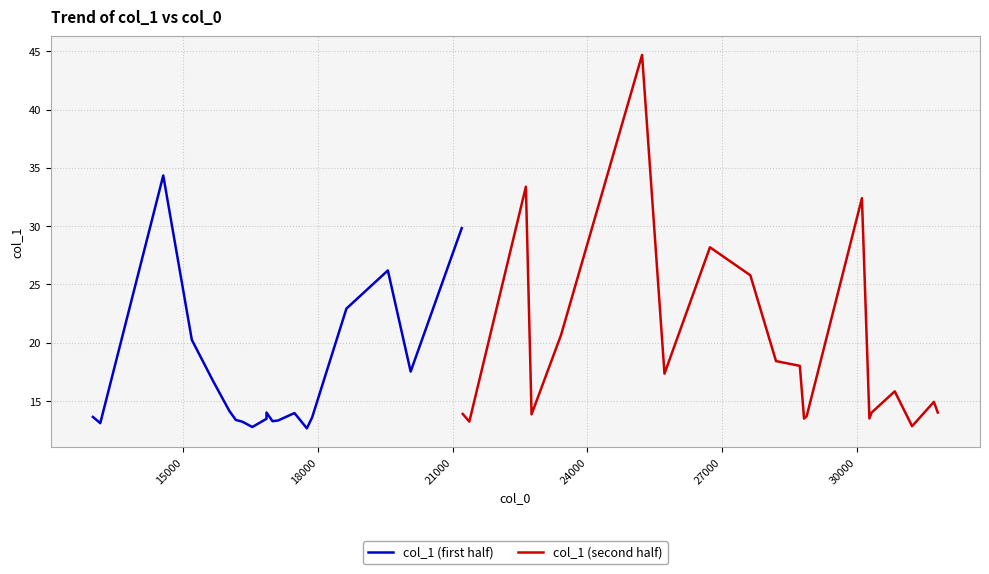

What is the lowest value of the col_1 (second half) series?

12.8